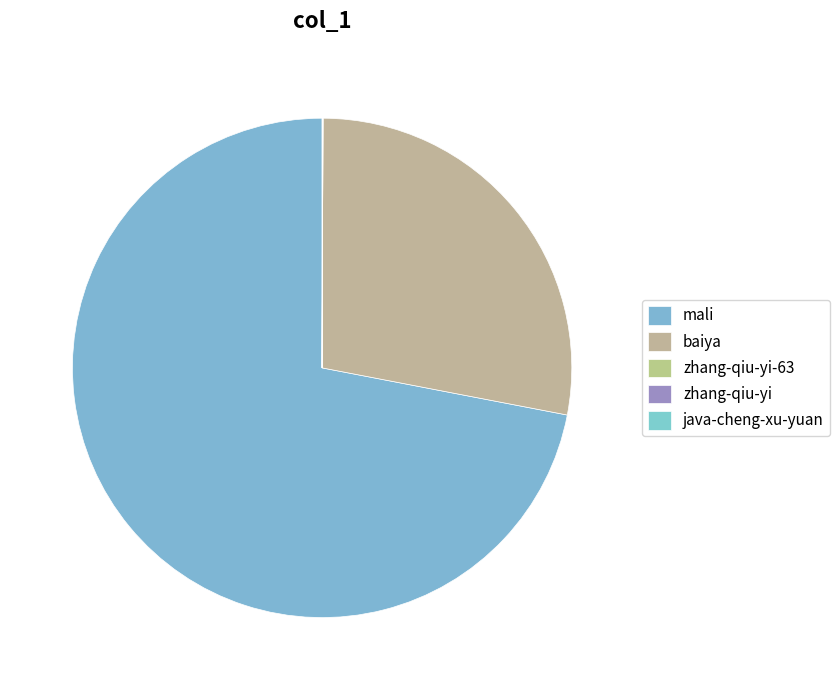

To the nearest percent, what percentage of the pie is baiya?

28%